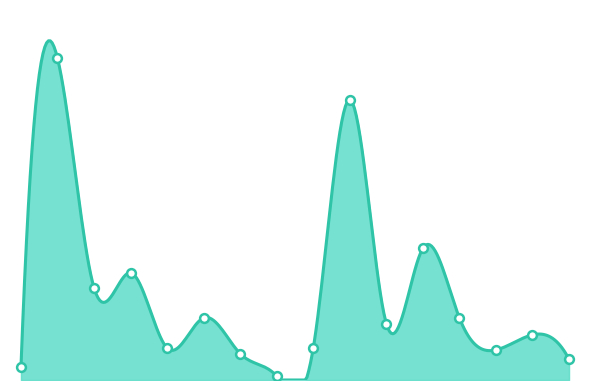

Which has a higher value, 2016-03-04 or 2017-02-15?

2017-02-15